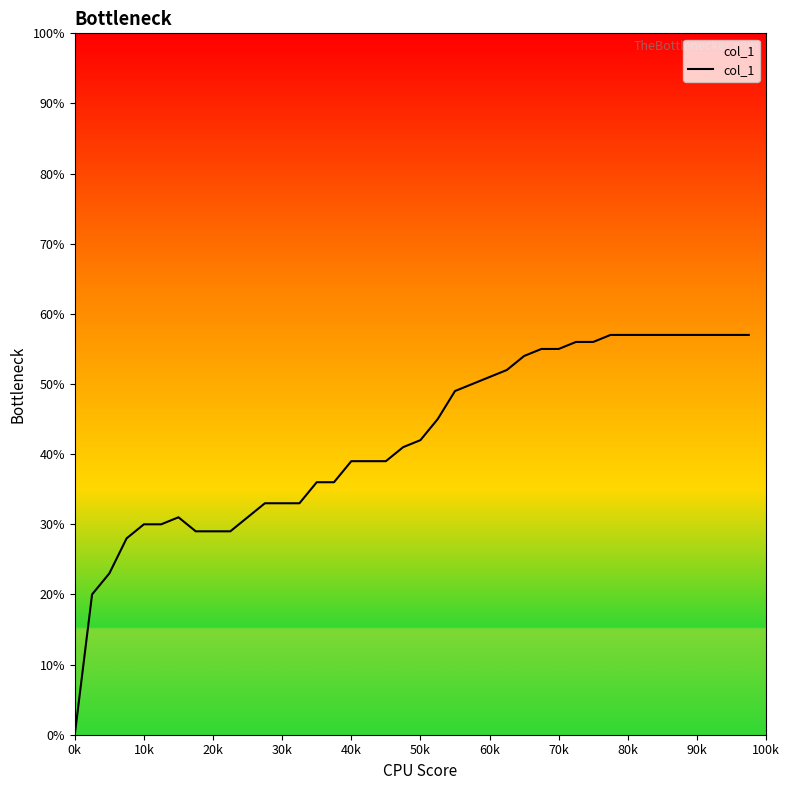

True or false: the data has more than 2 interior local peaks.

False